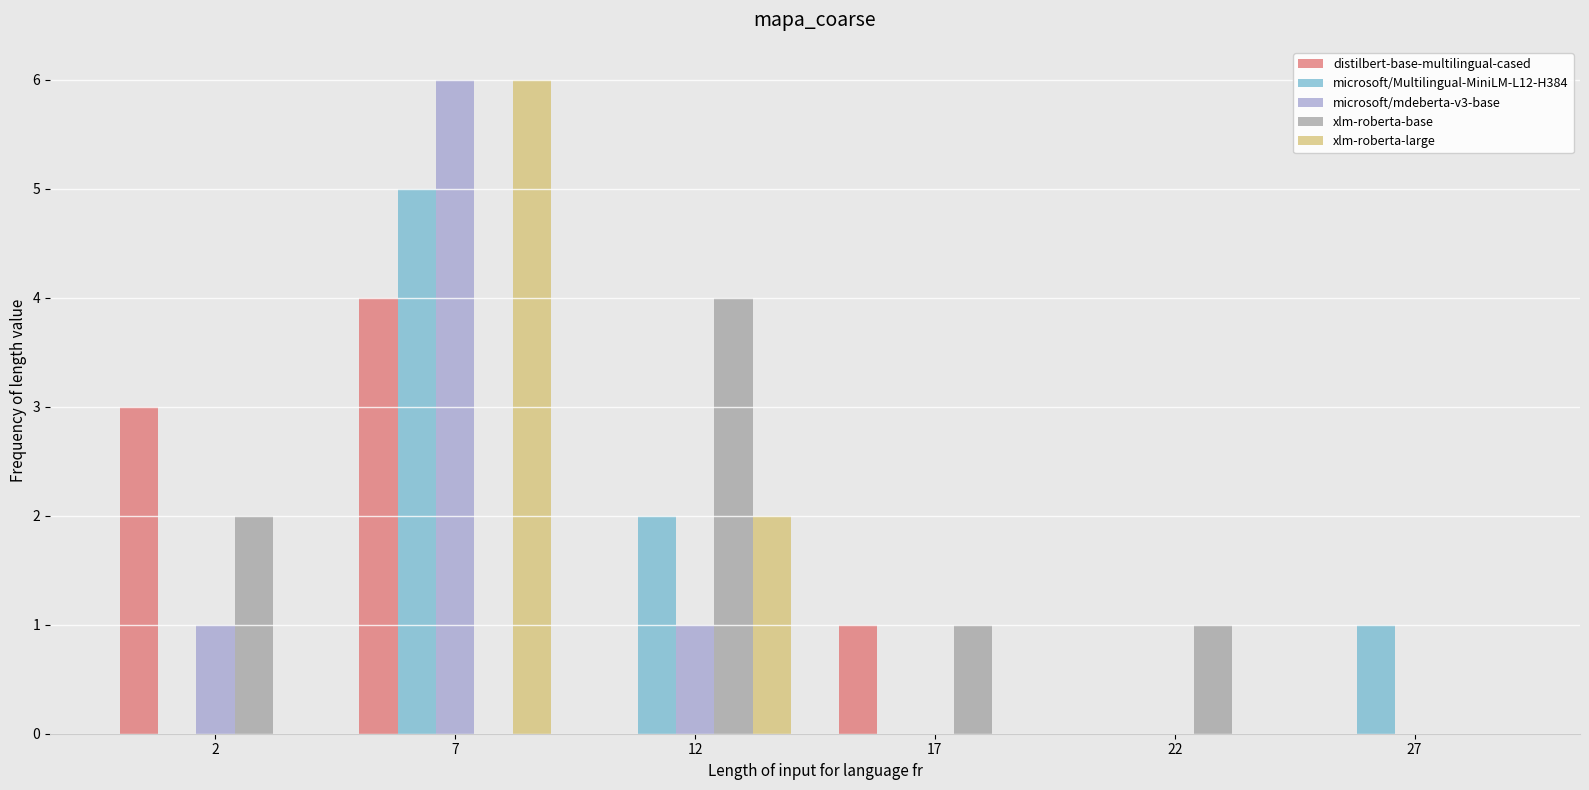

Reading left to right, what are all the values shown in this chart?

distilbert-base-multilingual-cased: 2=3	7=4	12=0	17=1	22=0	27=0
microsoft/Multilingual-MiniLM-L12-H384: 2=0	7=5	12=2	17=0	22=0	27=1
microsoft/mdeberta-v3-base: 2=1	7=6	12=1	17=0	22=0	27=0
xlm-roberta-base: 2=2	7=0	12=4	17=1	22=1	27=0
xlm-roberta-large: 2=0	7=6	12=2	17=0	22=0	27=0